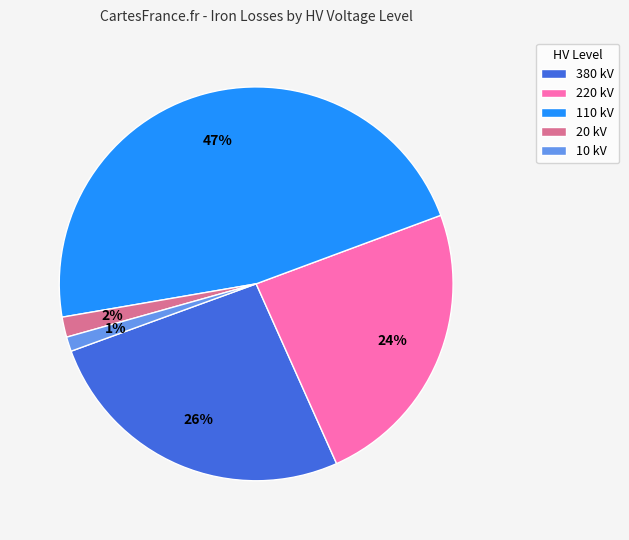

Is there a majority slice in this chart?

No